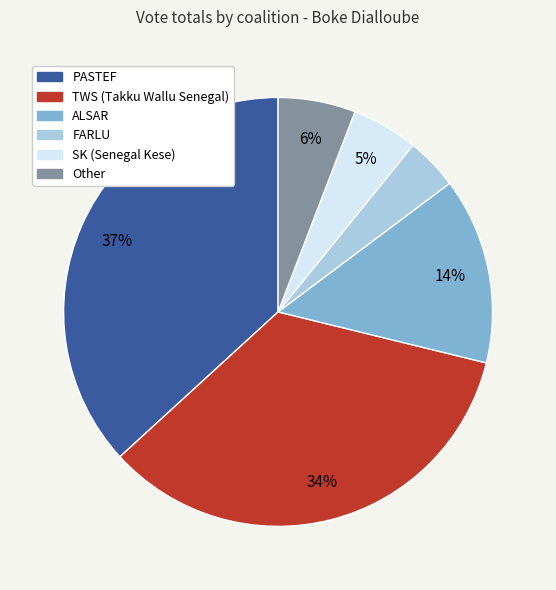

To the nearest percent, what portion does SK (Senegal Kese) represent?

5%